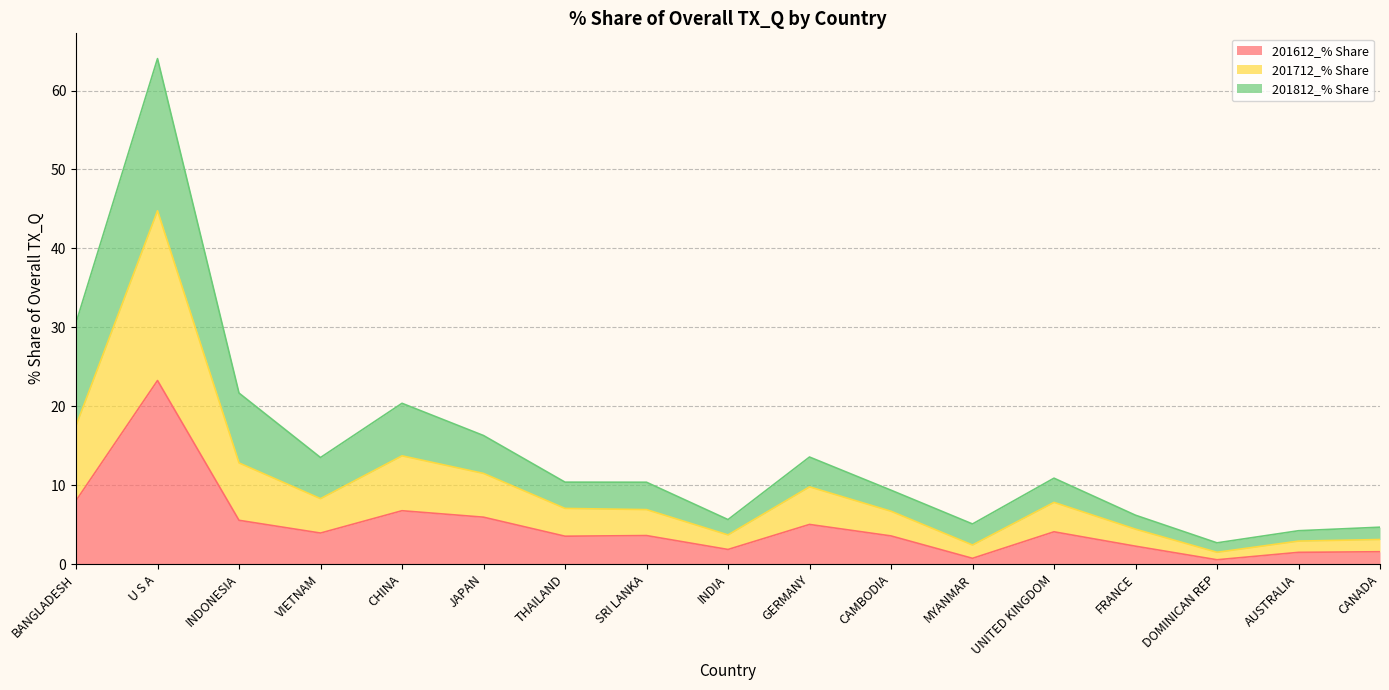

What is the difference between the second highest and second lowest values in the 201612_% Share series?

7.3